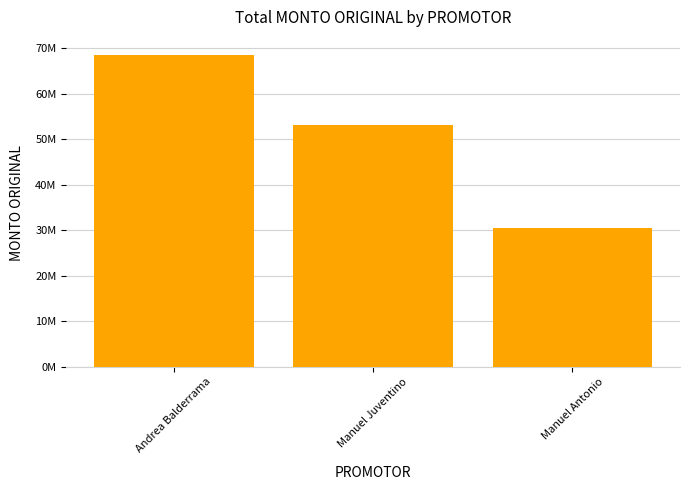

What is the change in value from Manuel Juventino to Manuel Antonio?

-22400000